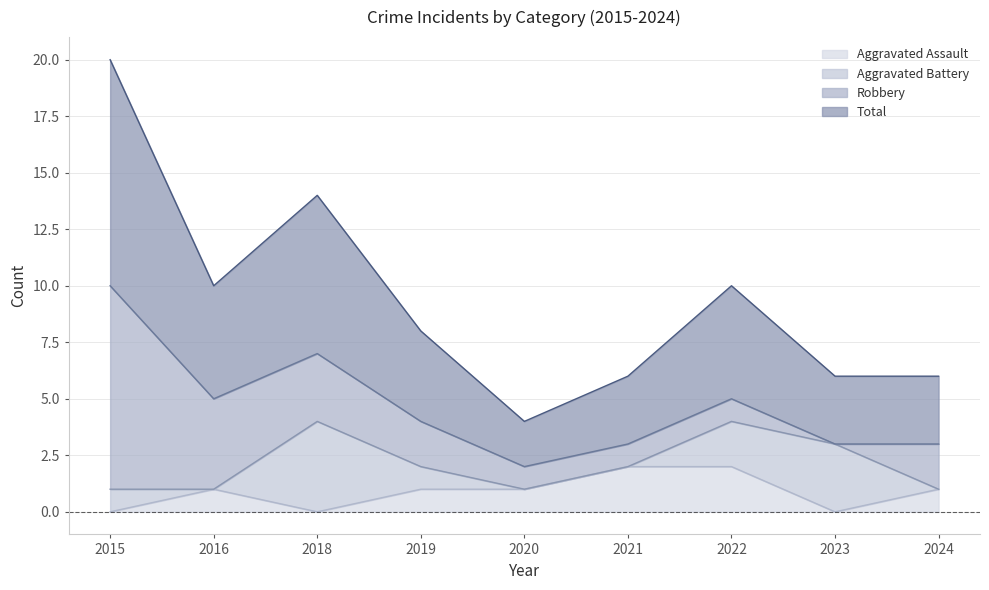

What is the average value of the Aggravated Assault series?

1